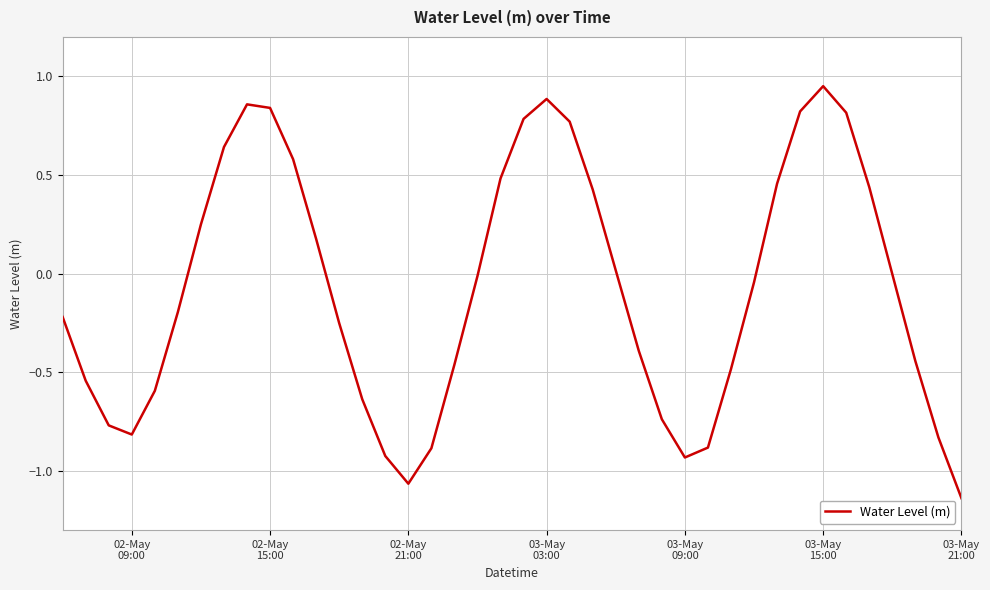

What is the difference between the maximum and minimum values?

2.1